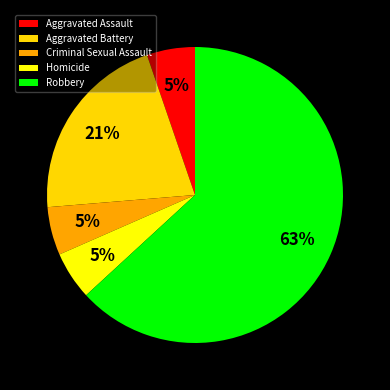

The Criminal Sexual Assault slice represents 15% of the pie. True or false?

False